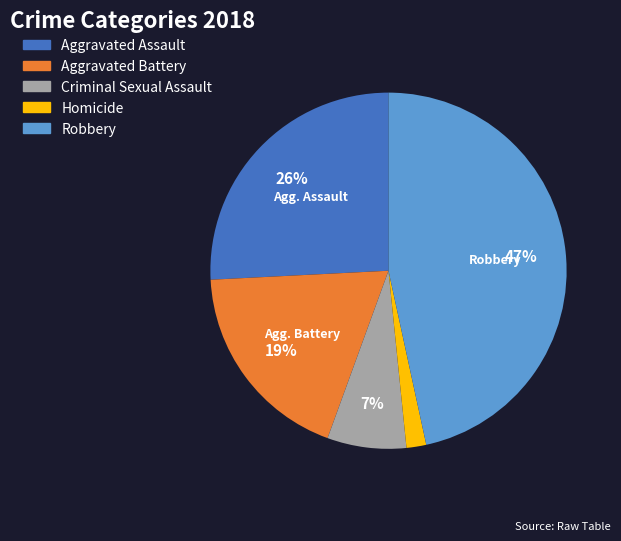

What percentage is the Homicide slice, to the nearest percent?

2%